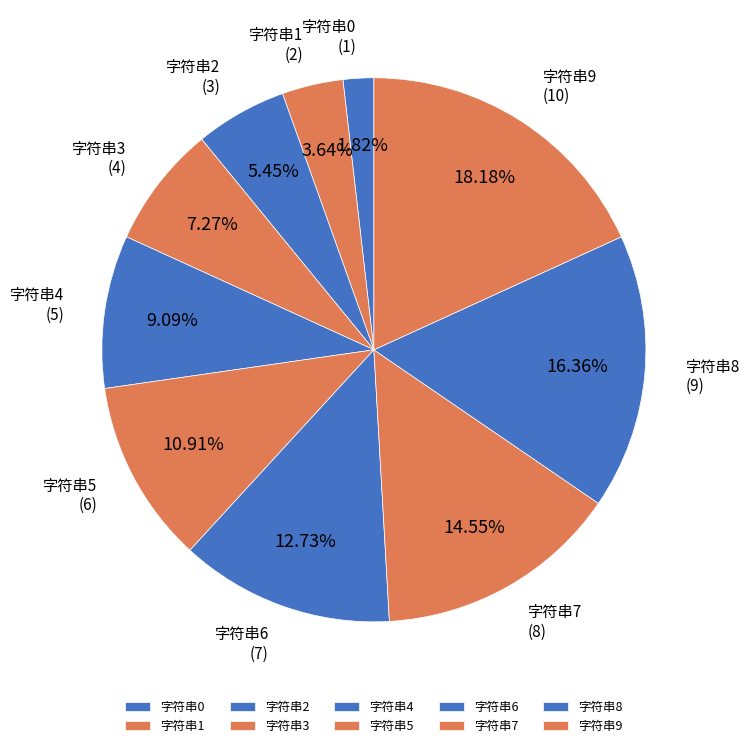

What is the total percentage of 字符串7 and 字符串1?

18.2%